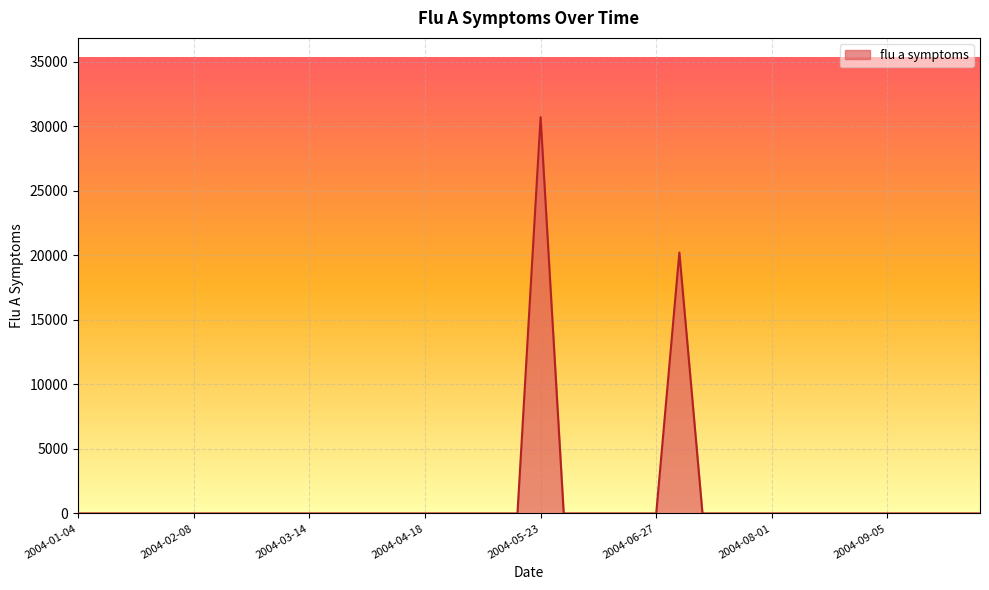

How many lines are shown in the chart?

1